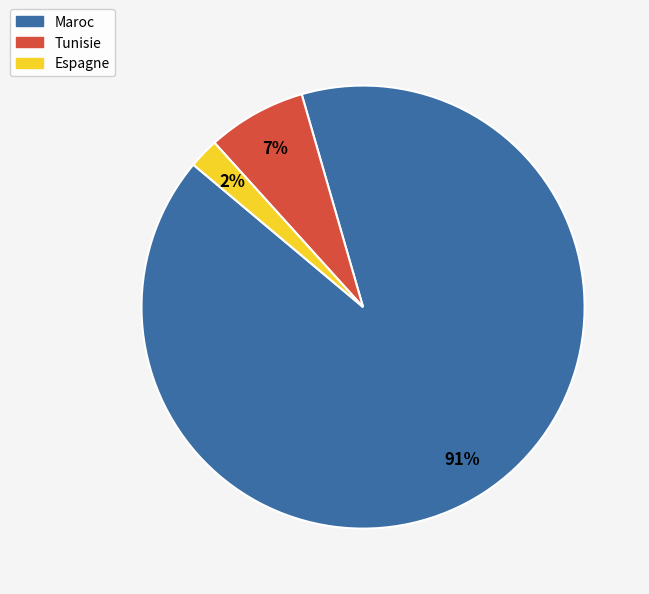

Is the sum of Espagne and Maroc greater than half?

Yes